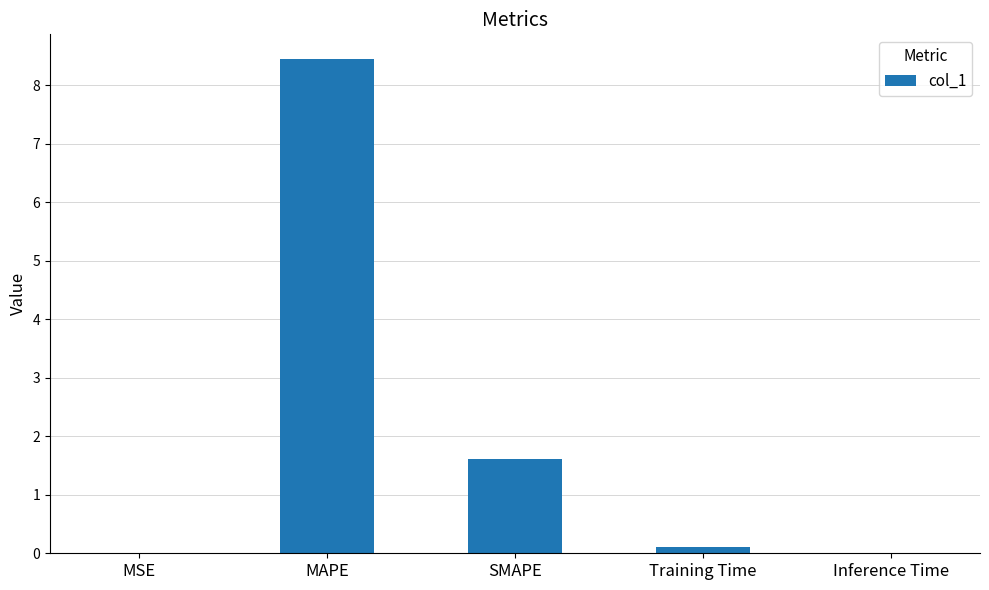

At which label is the value closest to 4?

SMAPE